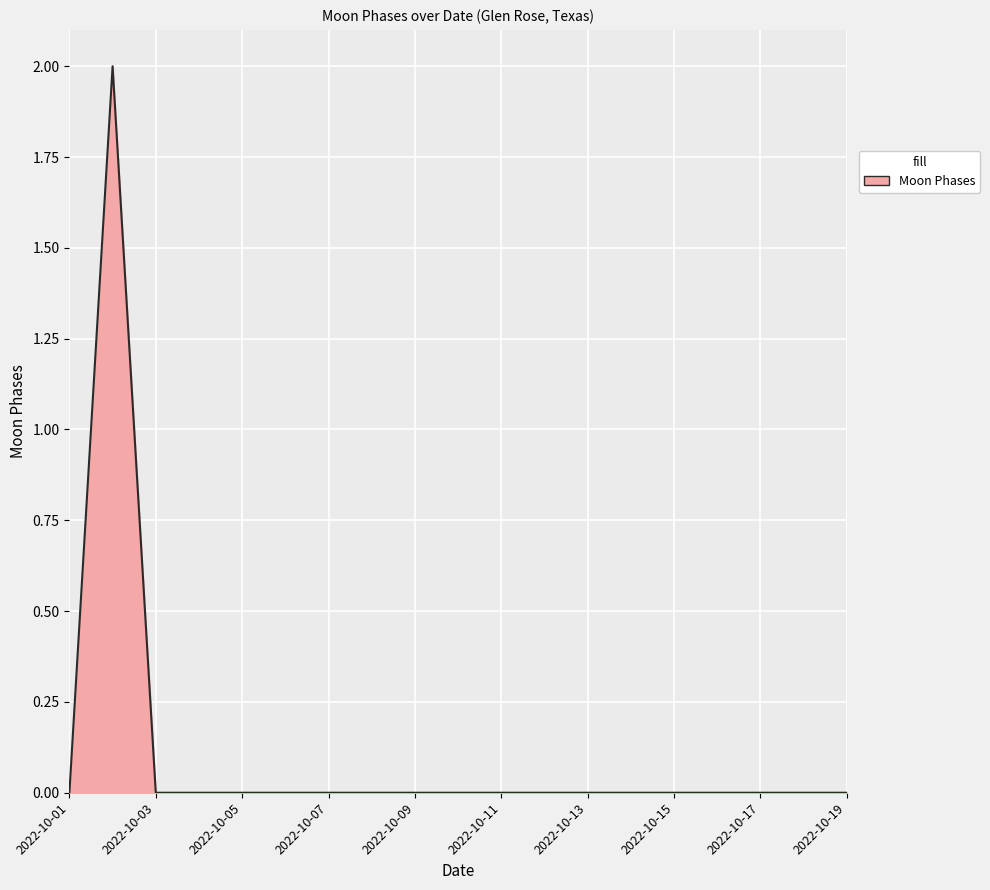

What is the difference between the maximum and minimum values?

2